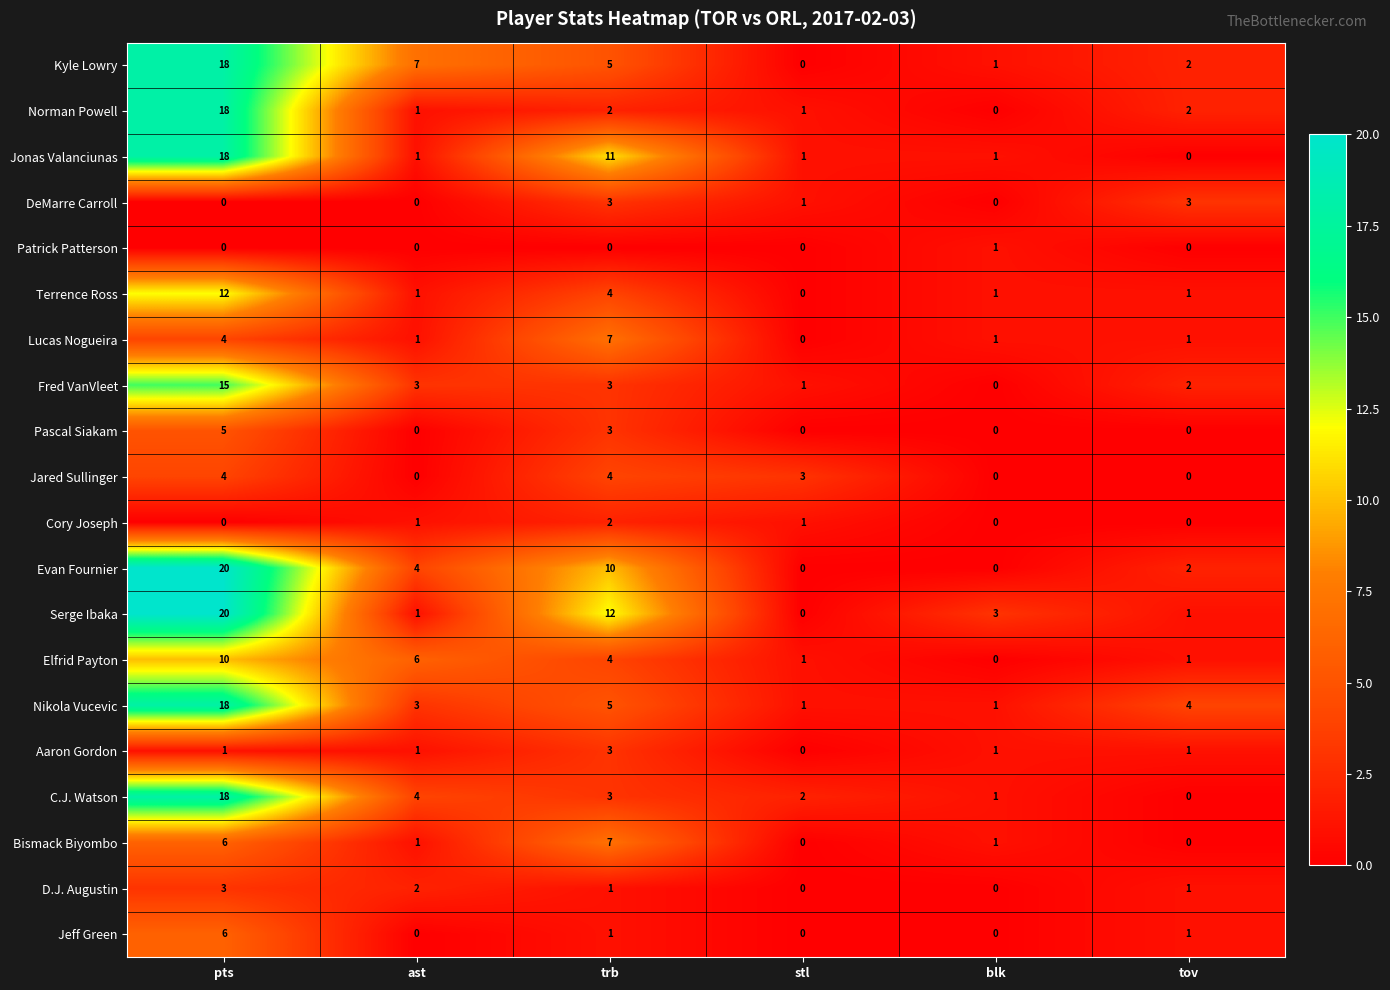

The Norman Powell series shows 1 at ast. True or false?

True